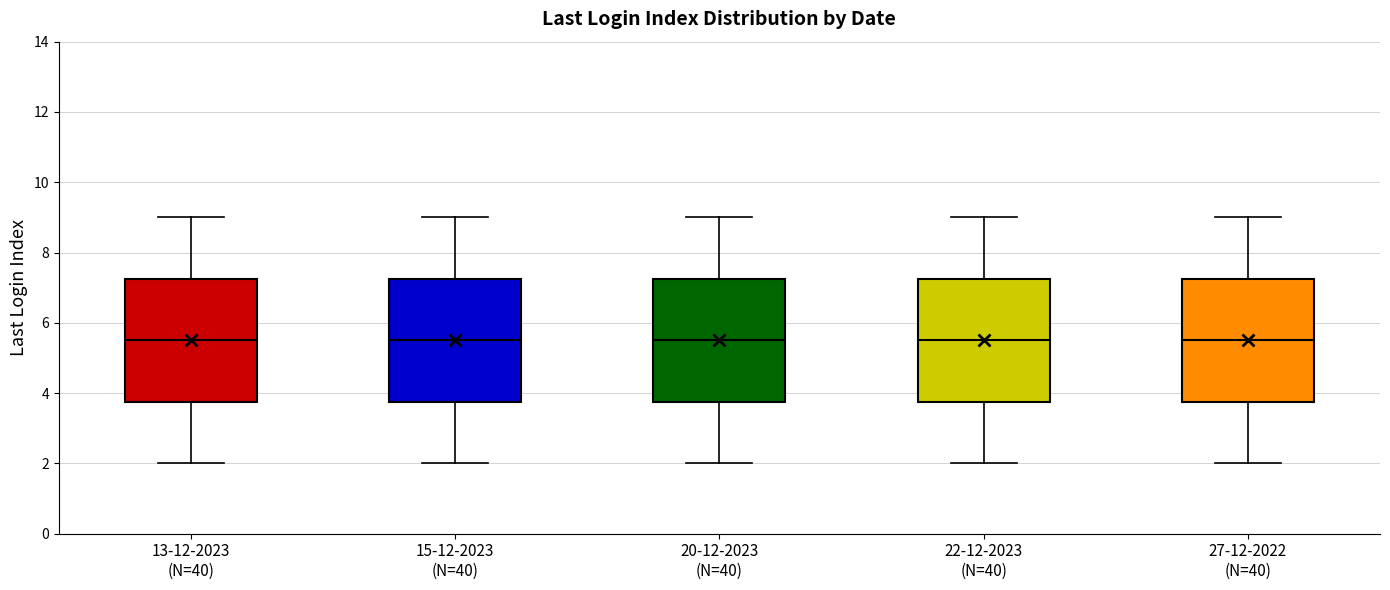

Reading left to right, read every box against the y-axis: the position of its median line, the range the box covers, and the ends of its whiskers. The values are not printed on the chart, so give them approximately, as read against the axis.

13-12-2023 (N=40): median 5.6, box 3.8 to 7.2, whiskers 2.0 to 9.0
15-12-2023 (N=40): median 5.6, box 3.8 to 7.2, whiskers 2.0 to 9.0
20-12-2023 (N=40): median 5.6, box 3.8 to 7.2, whiskers 2.0 to 9.0
22-12-2023 (N=40): median 5.6, box 3.8 to 7.2, whiskers 2.0 to 9.0
27-12-2022 (N=40): median 5.6, box 3.8 to 7.2, whiskers 2.0 to 9.0